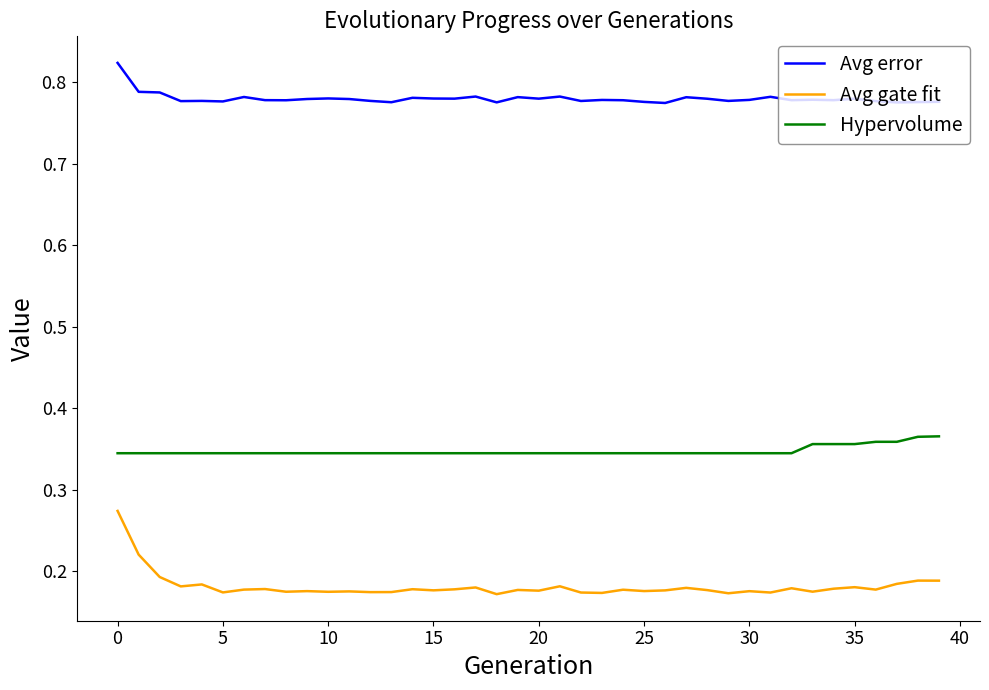

Which series has the largest range (max minus min)?

Avg gate fit